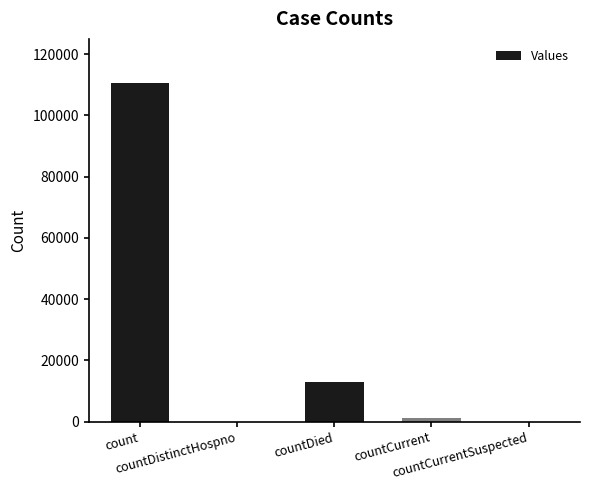

The value at countDied is 20086. True or false?

False